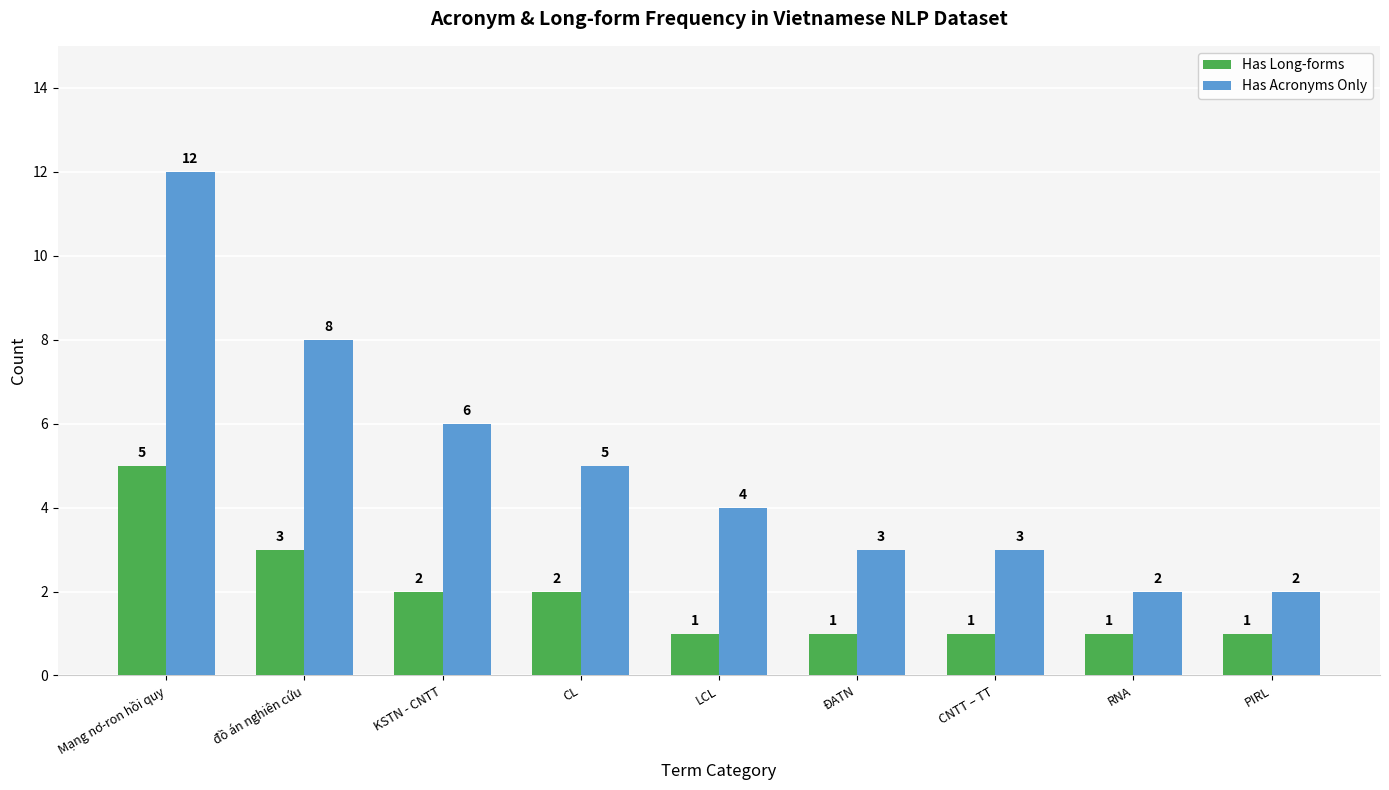

Which series has the widest spread of values?

Has Acronyms Only